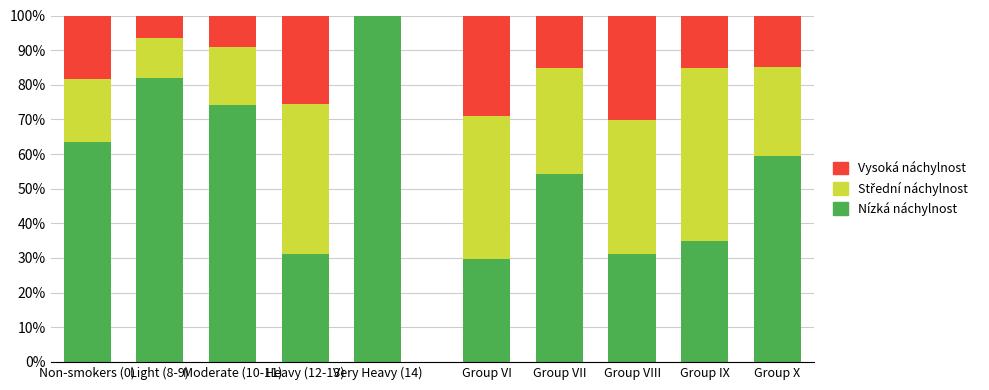

How many series are shown in this chart?

3